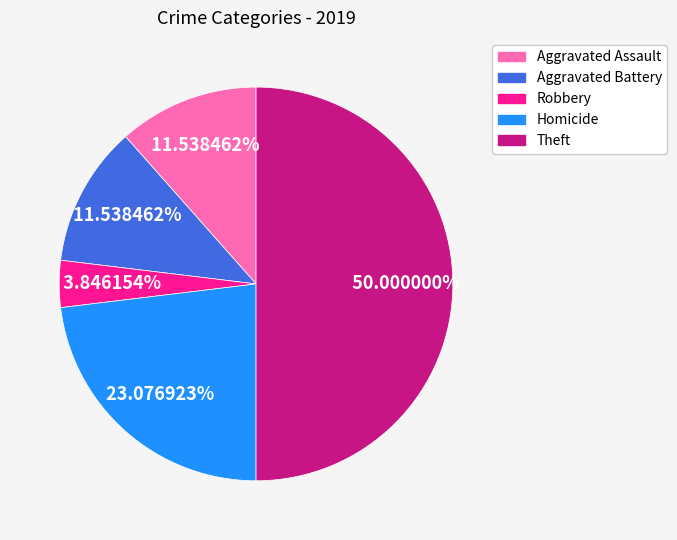

Which category has the smallest portion of the pie?

Robbery